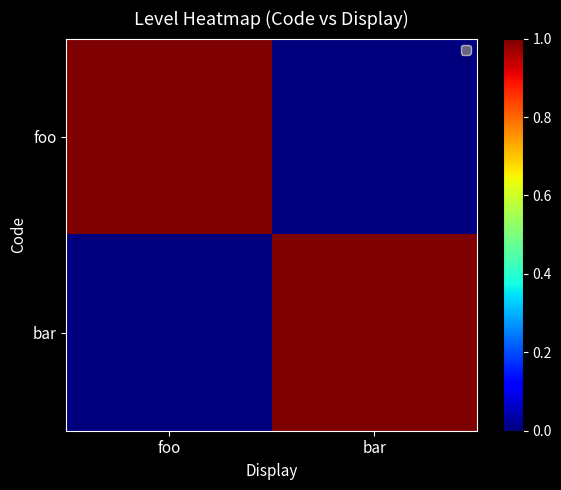

At which category is the sum across all series the highest?

foo